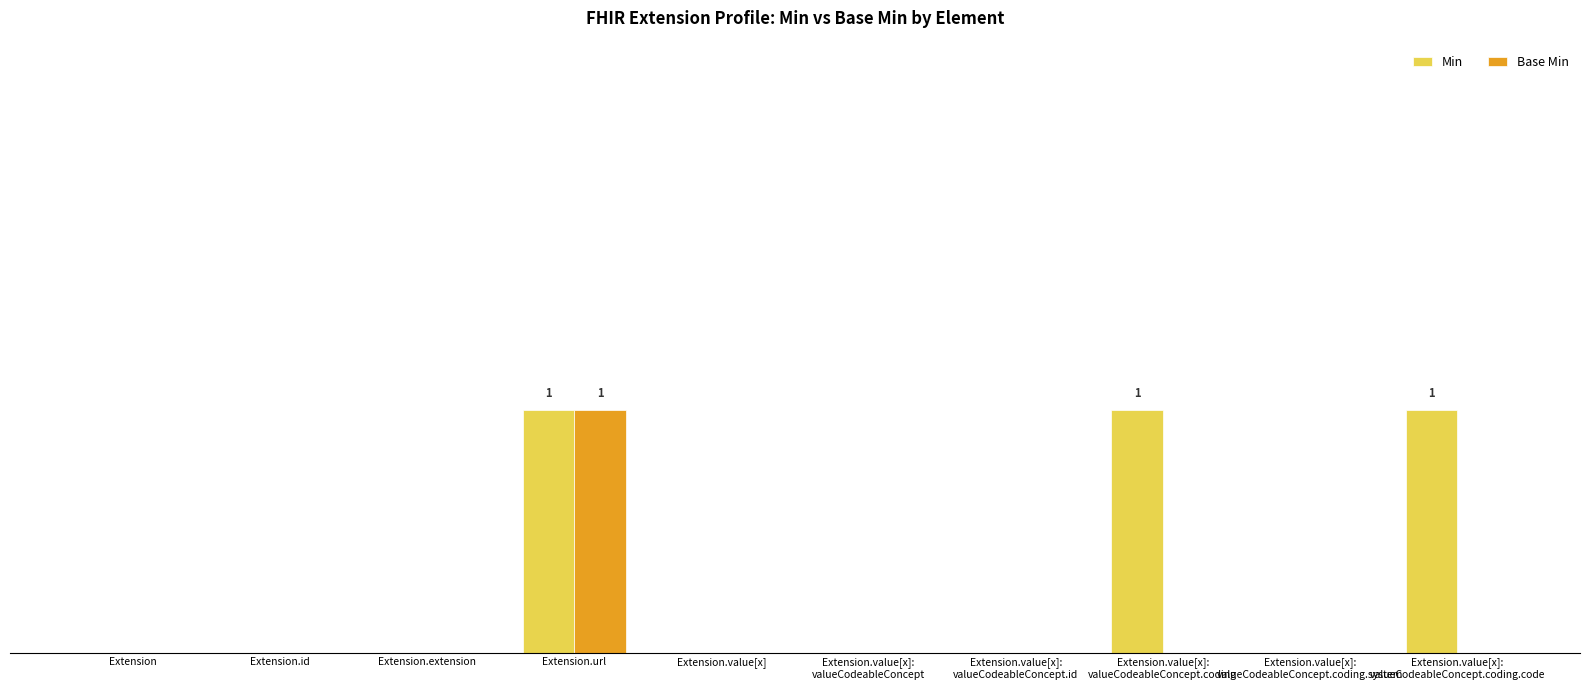

What is the difference between the maximum and minimum values in the Base Min series?

1